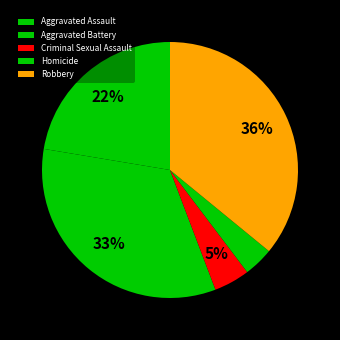

How many slices are in this pie chart?

5